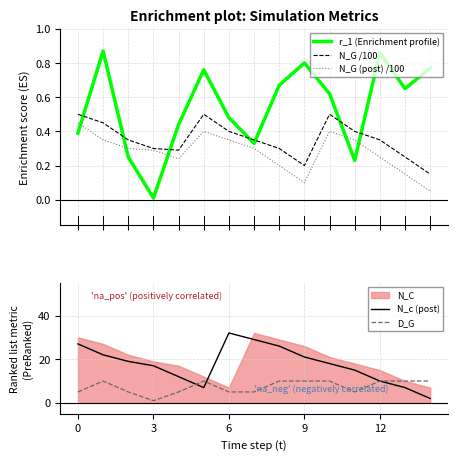

True or false: N_G (post) /100 and N_c (post) intersect in this chart.

False